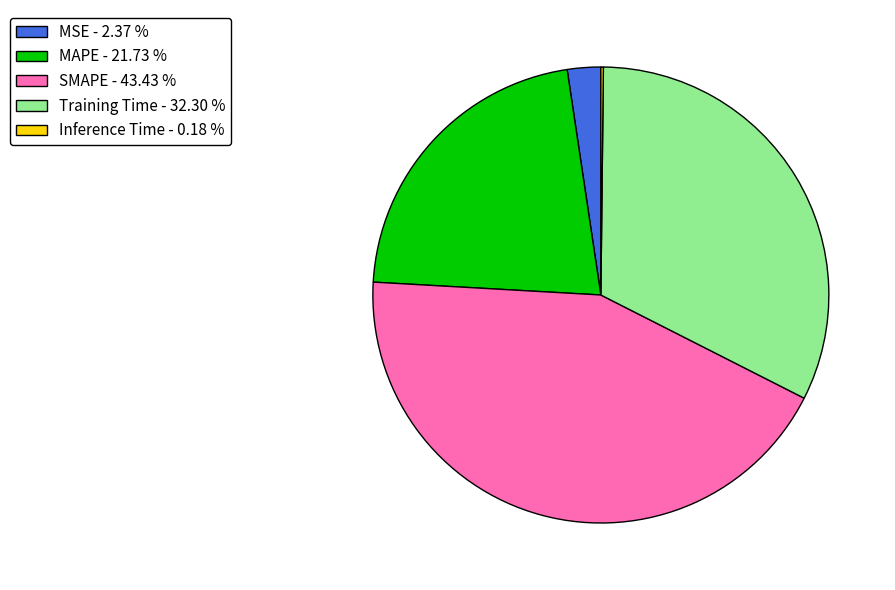

Combined, do MSE - 2.37 % and SMAPE - 43.43 % account for over 50%?

No